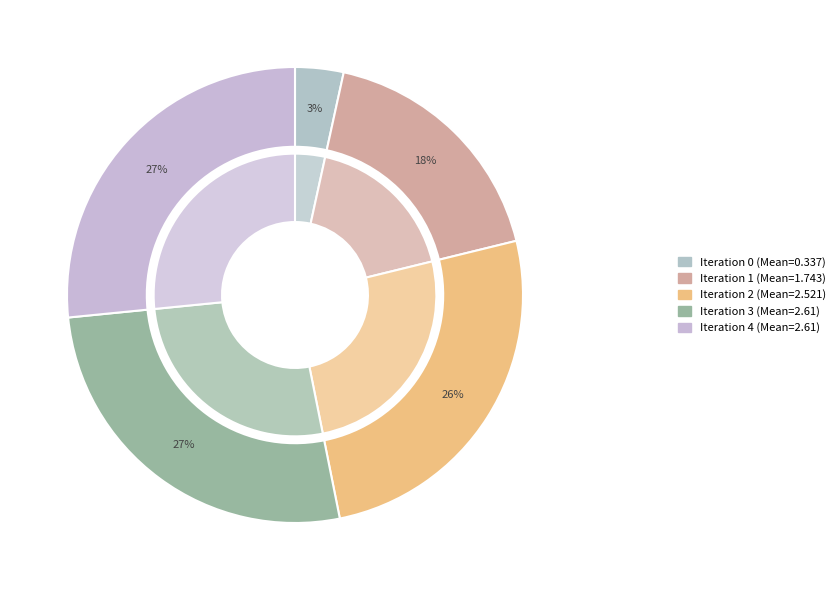

To the nearest percent, what is the difference between the 3 and 1 slice percentages?

9%